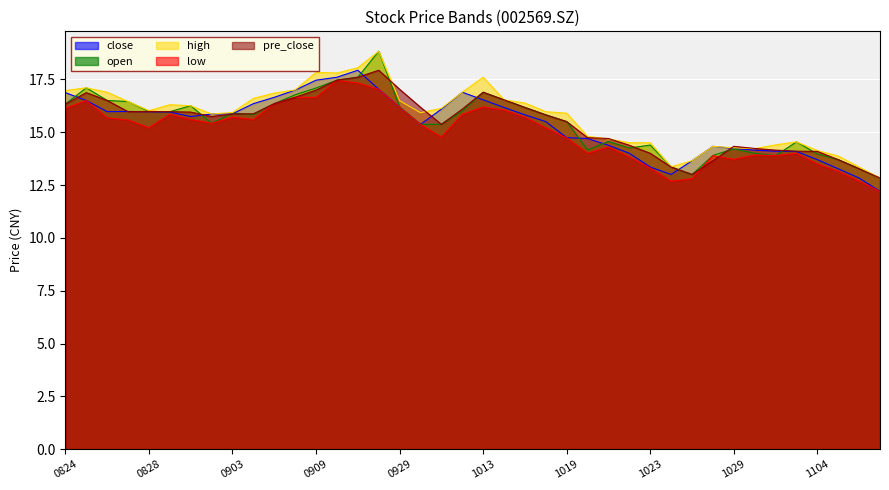

Read the close value at 20201103.

14.1